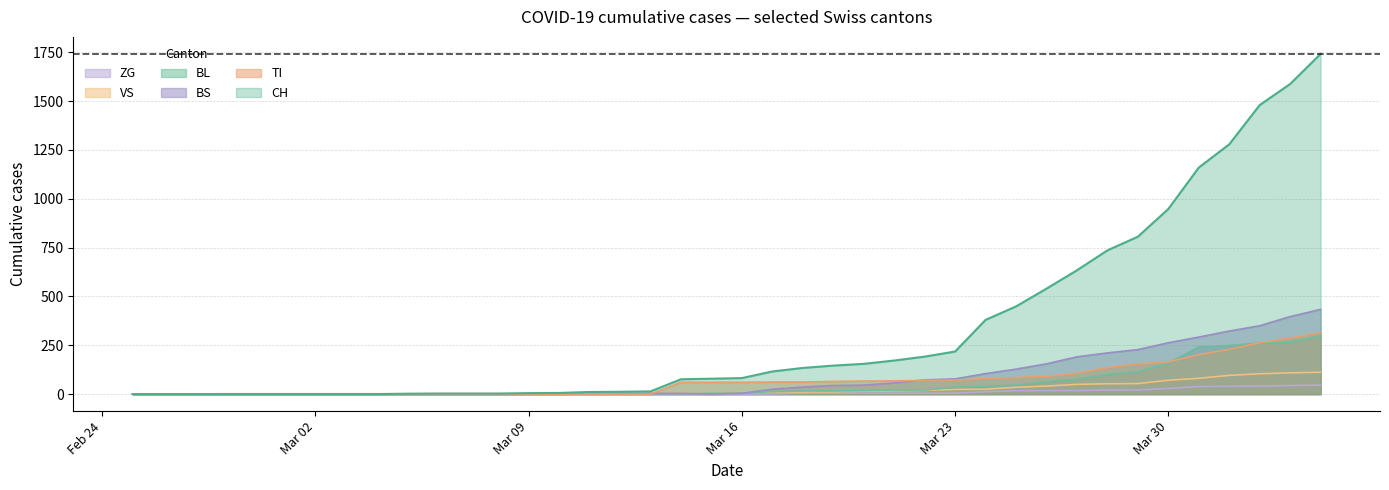

What is the sum of all VS values?

995